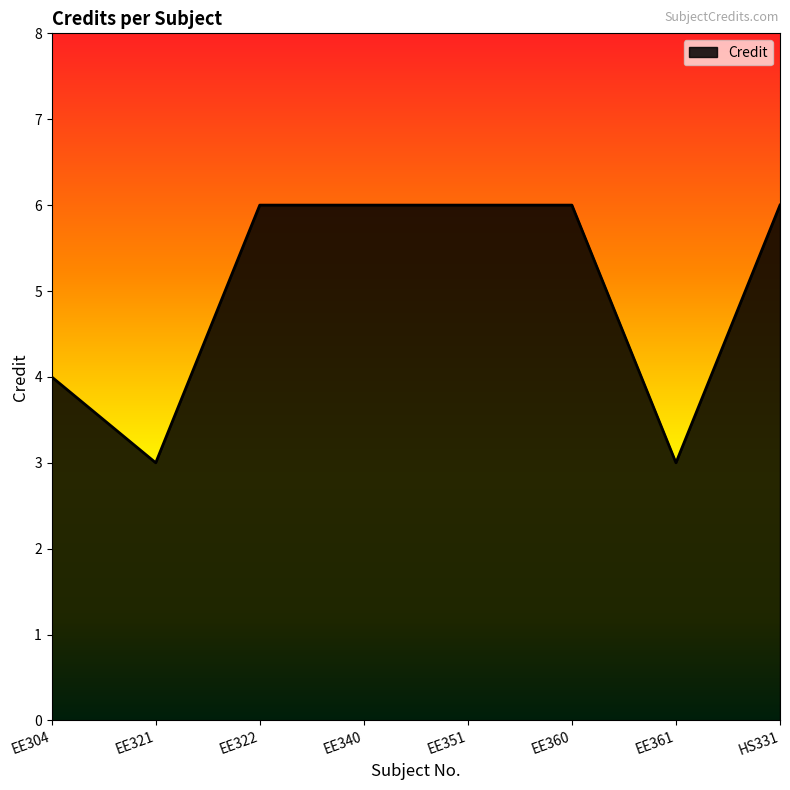

True or false: there are more than 2 points higher than both neighbors.

False